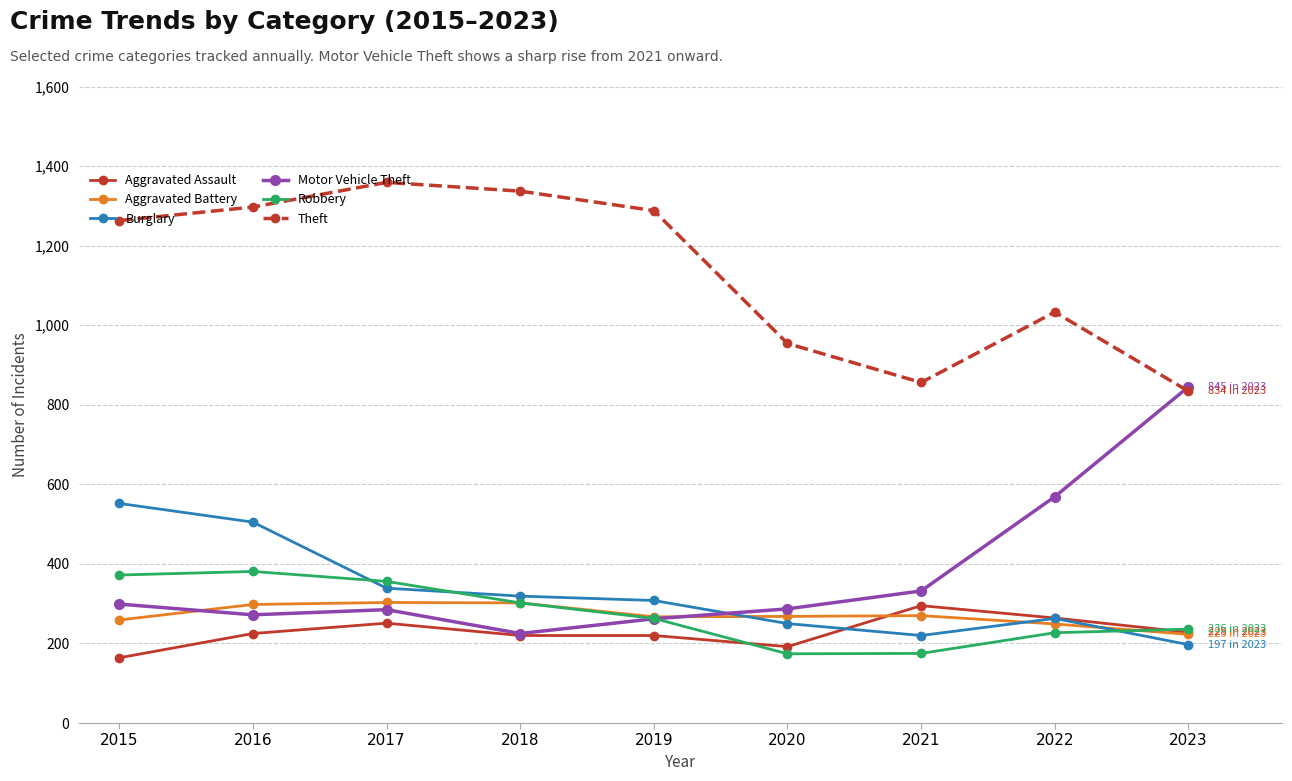

At how many categories does at least one series exceed 223?

9